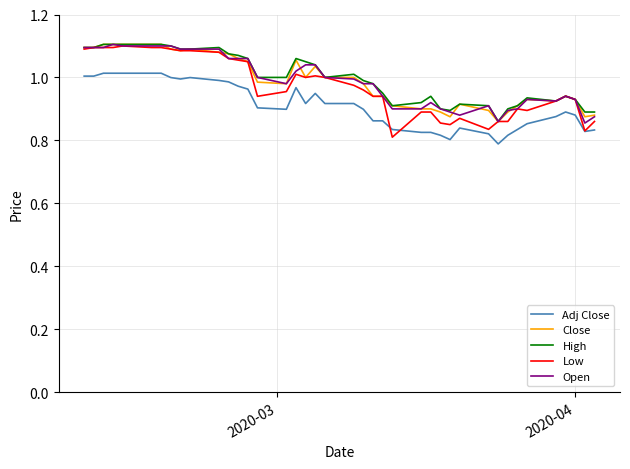

True or false: Adj Close and Close intersect in this chart.

False